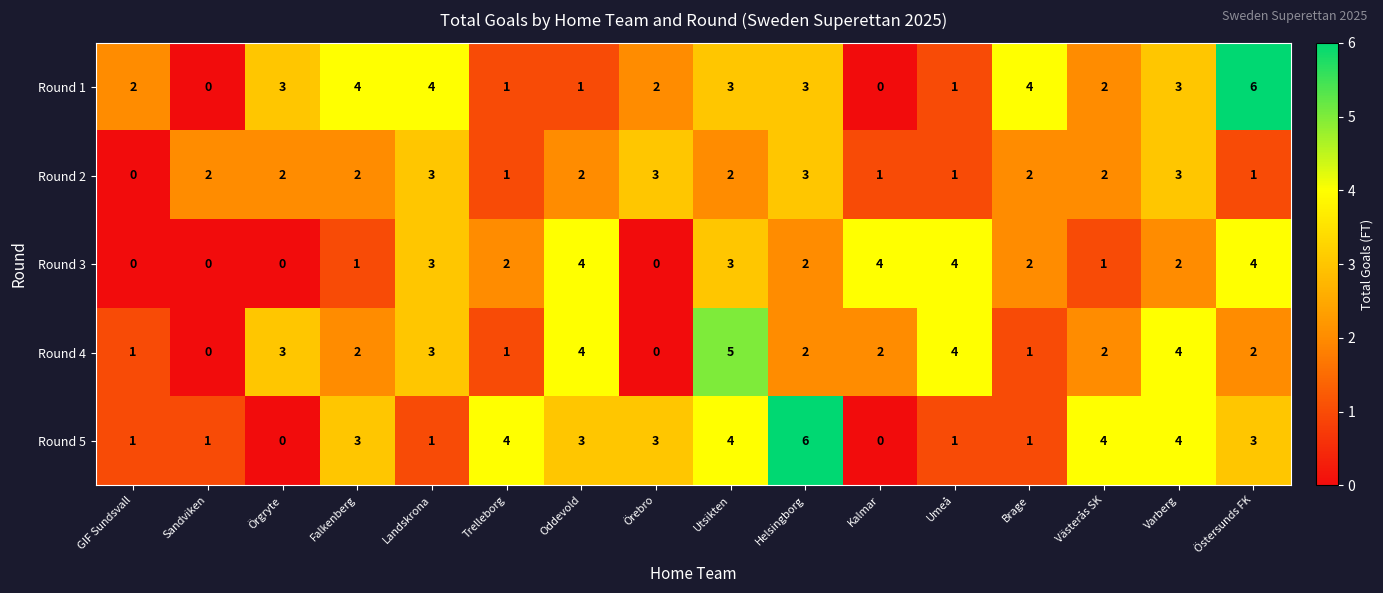

The value of Round 5 at Helsingborg is 6. True or false?

True